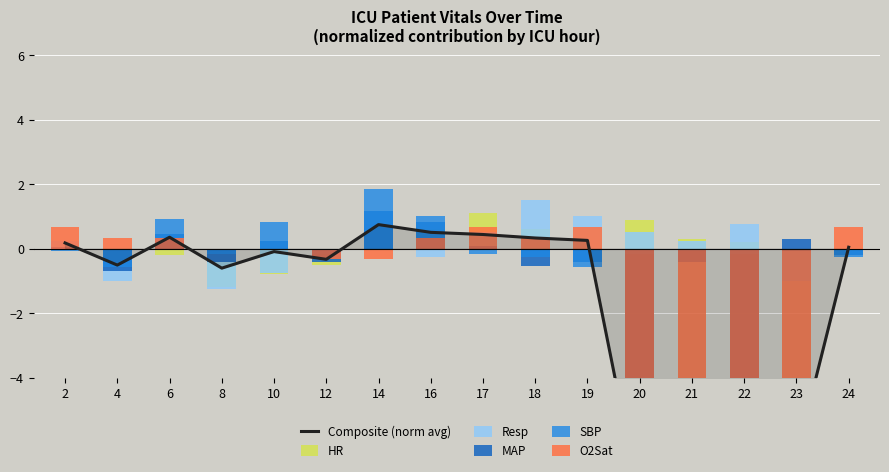

Reading left to right, list all the values displayed in this chart.

Composite (norm avg): 0.2	-0.5	0.4	-0.6	-0.1	-0.3	0.7	0.5	0.4	0.3	0.3	-7.8	-6.3	-7.9	-6.4	0.0
HR: 0.0	-0.6	-0.2	-1.2	-0.8	-0.5	0.3	0.6	1.1	0.6	0.6	0.9	0.3	0.2	0.0	0.0
Resp: 0.2	-1.0	0.2	-1.2	-0.8	-0.2	0.8	-0.2	0.5	1.5	1.0	0.5	0.2	0.8	-1.0	0.0
MAP: 0.0	-0.7	0.5	-0.4	0.2	-0.4	1.2	0.8	0.1	-0.5	-0.4	-9.0	-0.4	-9.0	0.3	-0.2
SBP: -0.1	-0.6	0.9	-0.2	0.8	-0.2	1.8	1.0	-0.2	-0.2	-0.6	-0.2	-0.1	-0.2	-0.1	-0.2
O2Sat: 0.7	0.3	0.3	0.0	0.0	-0.3	-0.3	0.3	0.7	0.3	0.7	-31.3	-31.3	-31.3	-31.3	0.7